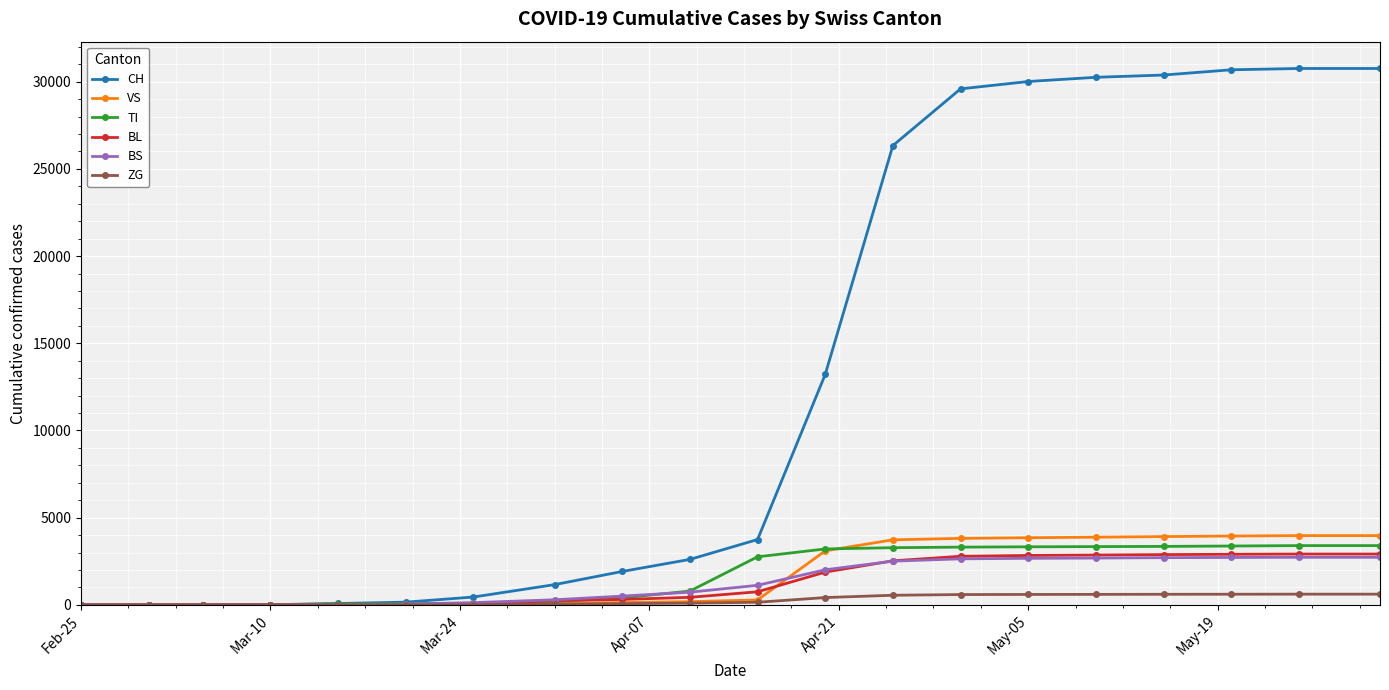

Which series has the largest total across all categories?

CH